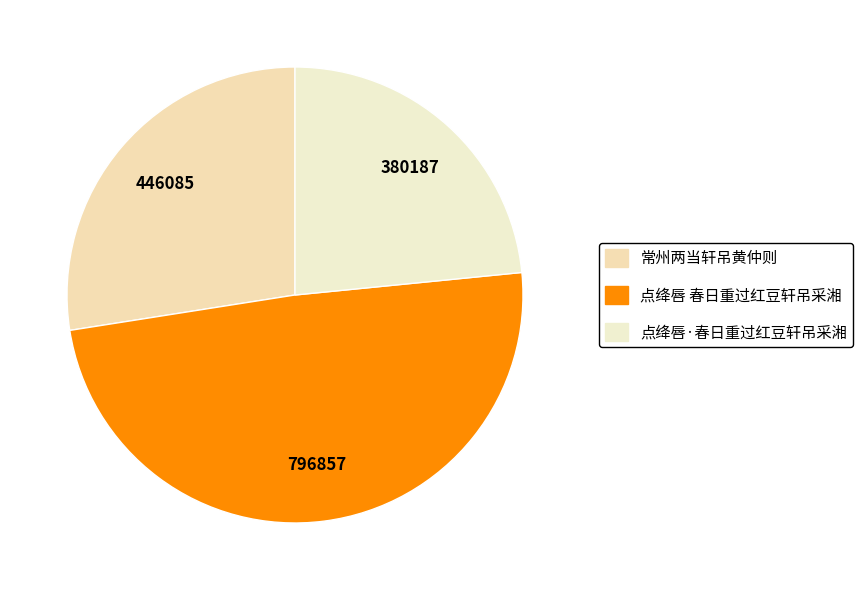

Count the number of slices in the pie.

3